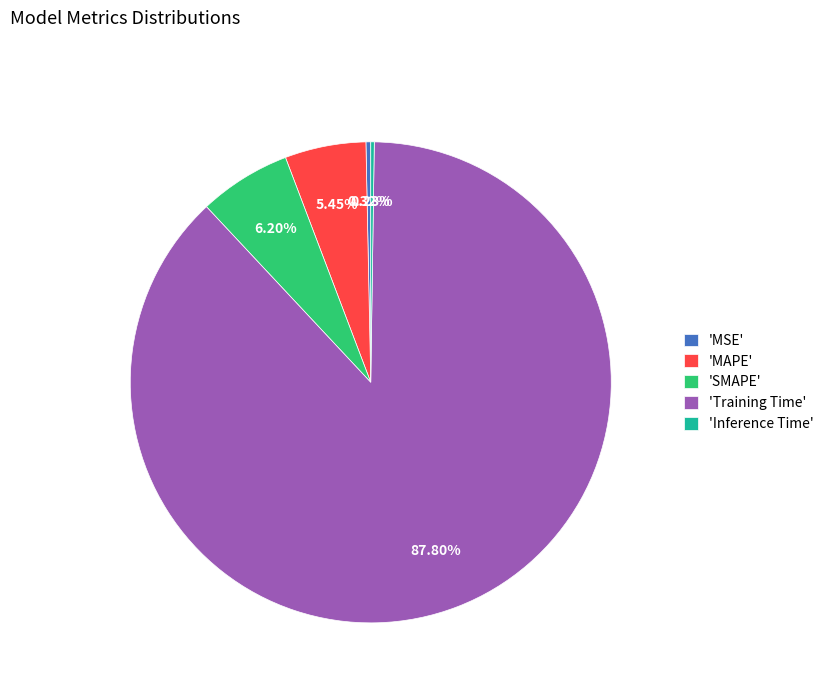

Which has a higher value, 'SMAPE' or 'MSE'?

'SMAPE'